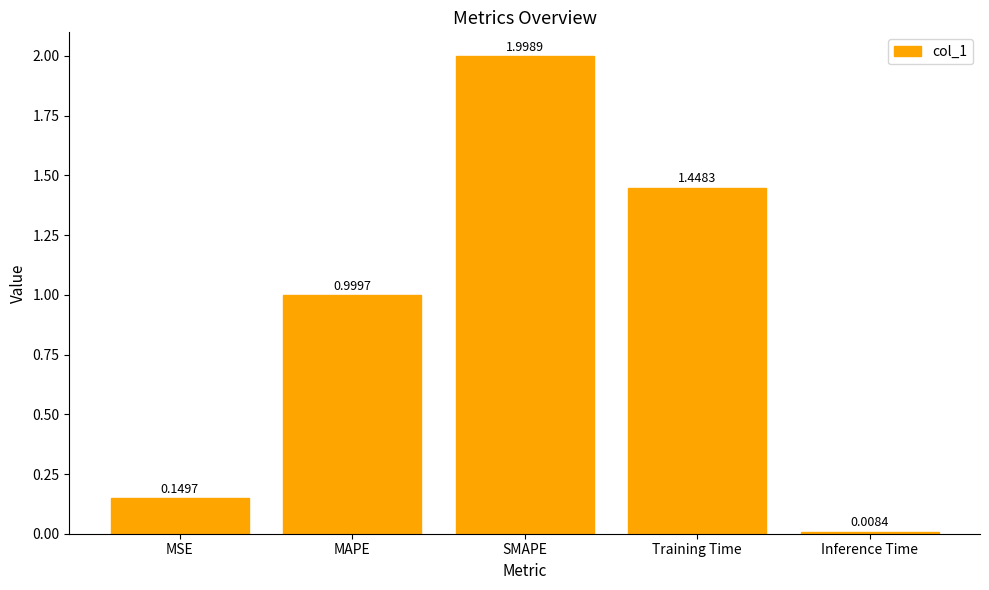

What is the label of the 2nd bar from the right?

Training Time